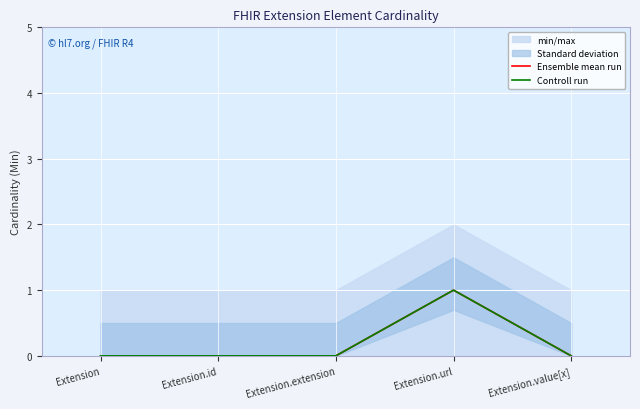

True or false: Controll run and Ensemble mean run cross at least once.

False